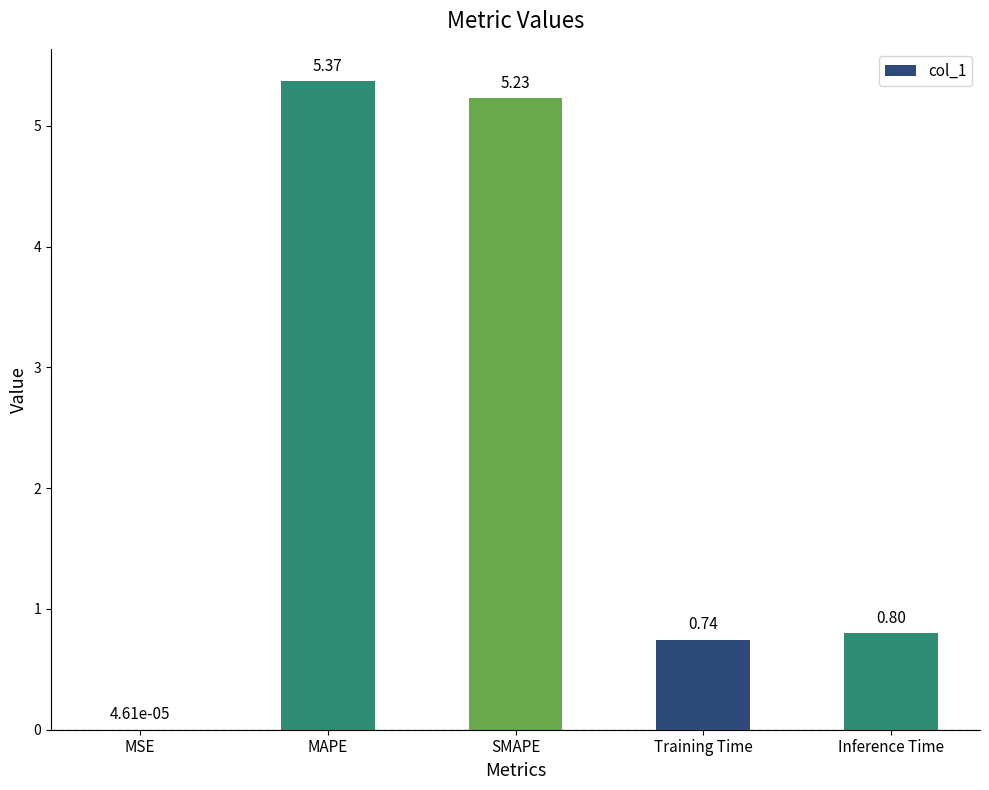

Does the chart contain stacked bars?

No